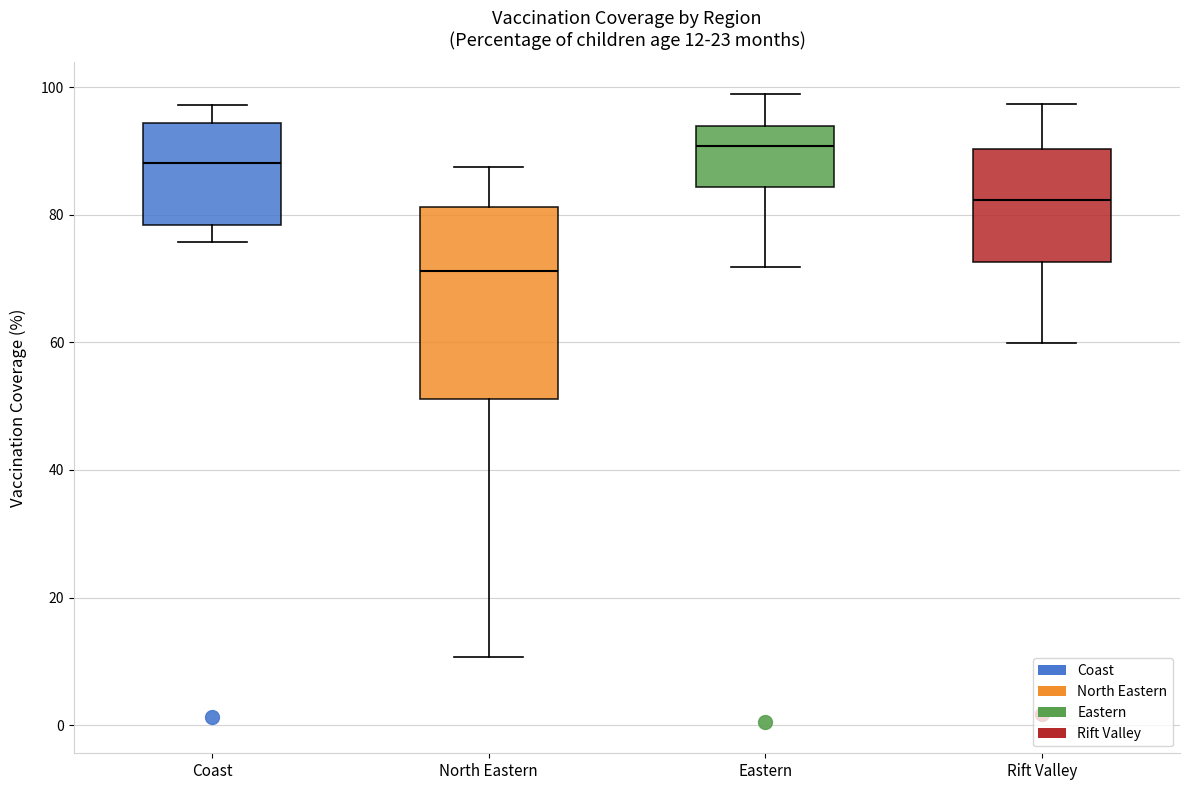

Which box has the lowest median line?

North Eastern